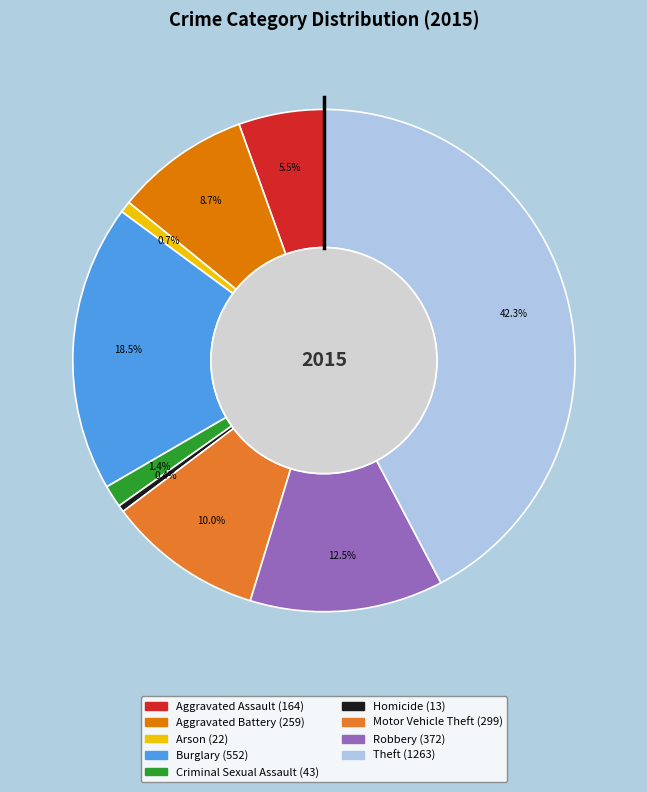

Which category has the biggest portion of the pie?

Theft